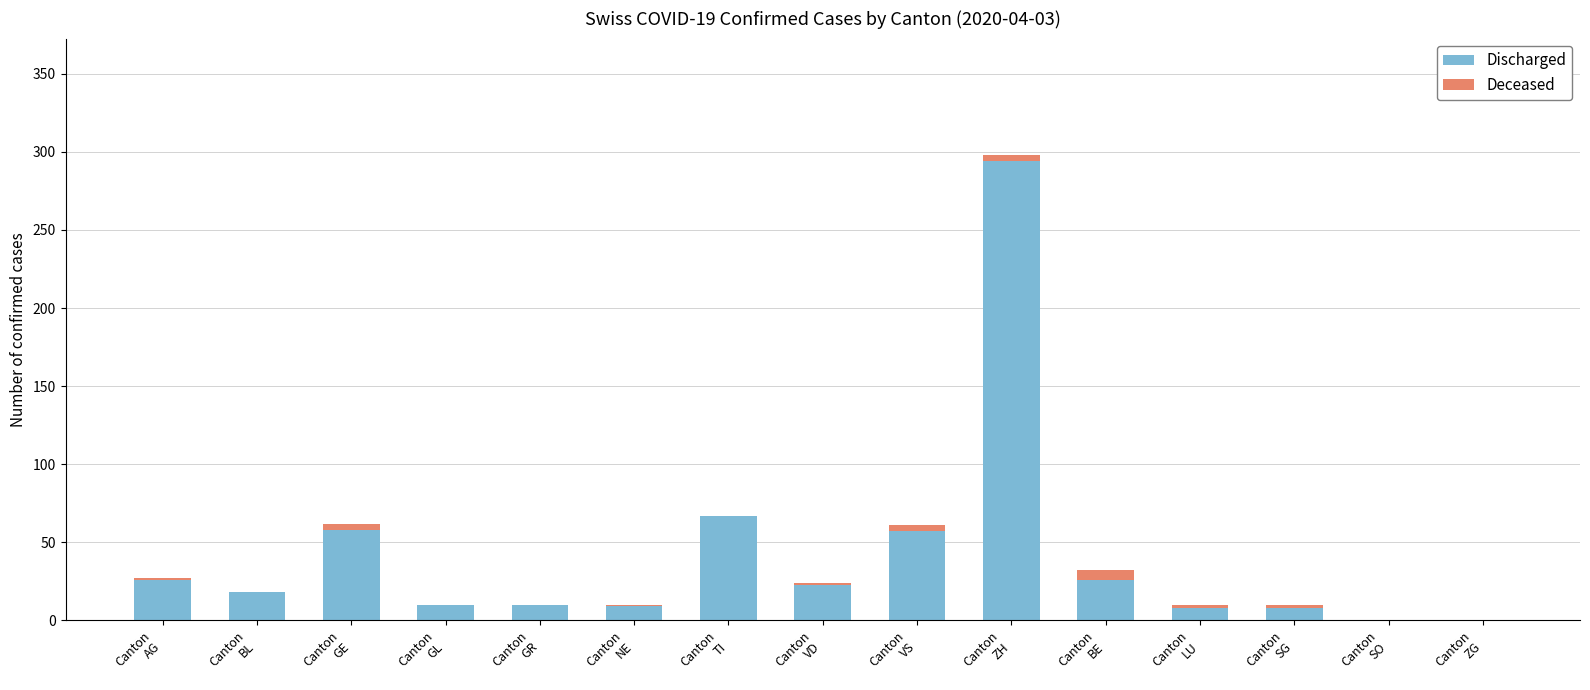

What is the maximum value for Discharged?

294